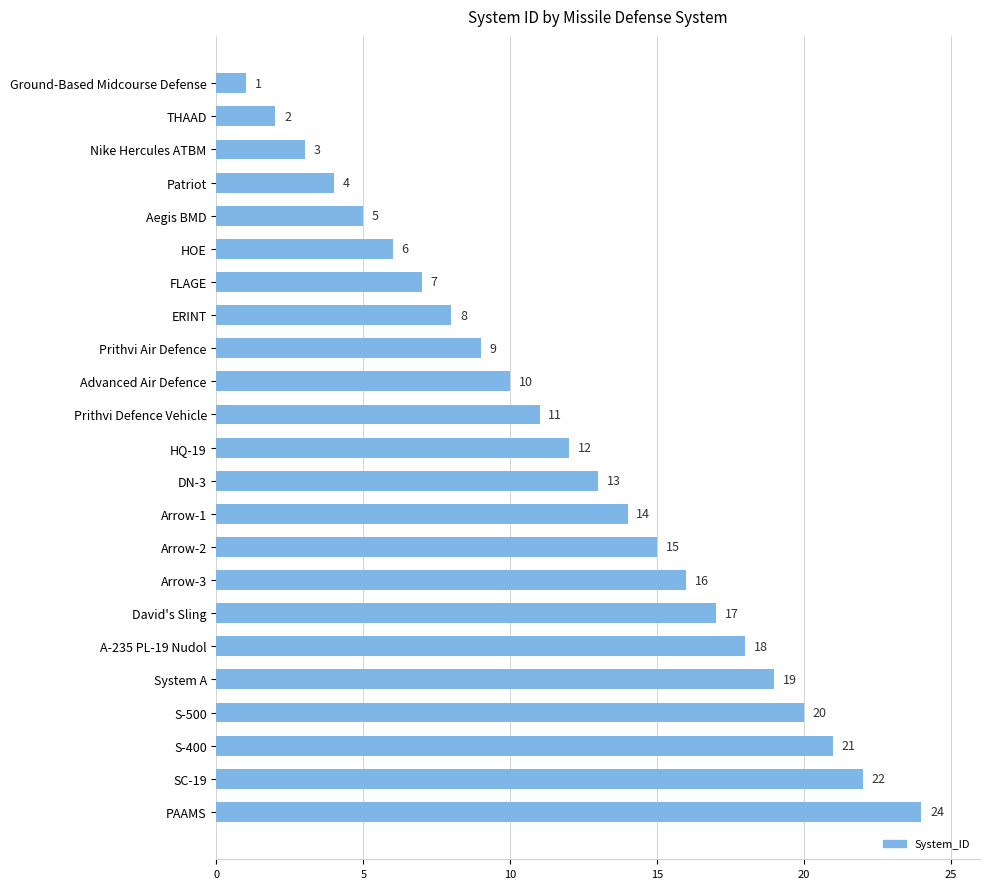

What is the average value?

12